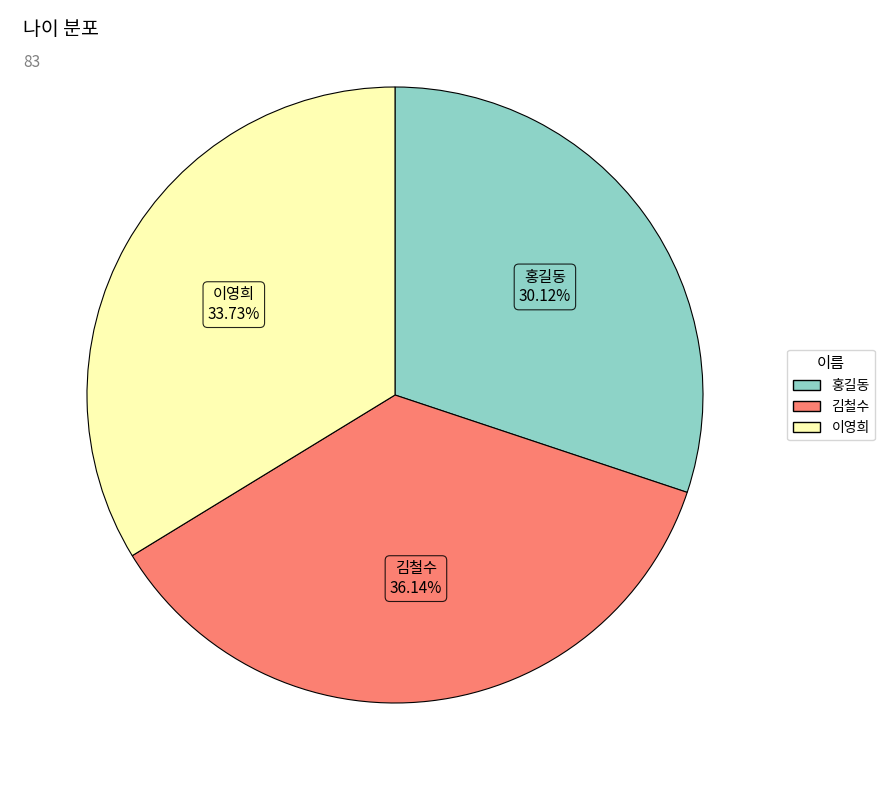

Is there any slice that represents more than half of the pie?

No